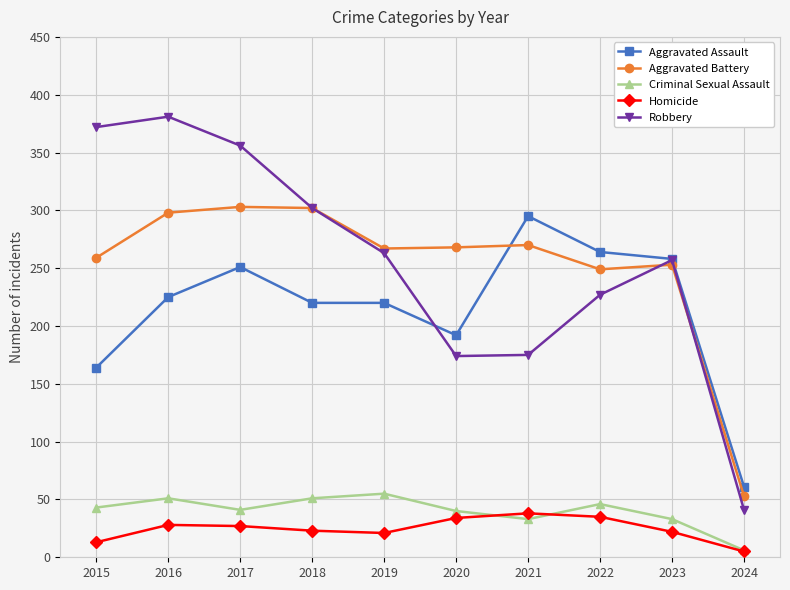

At which category does Aggravated Assault reach its first local peak?

2017